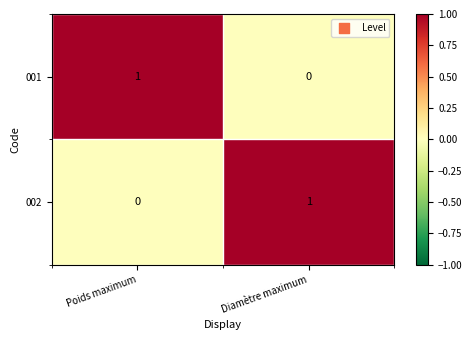

Is the value of 001 at Poids maximum greater than the value of 002 at Poids maximum?

Yes